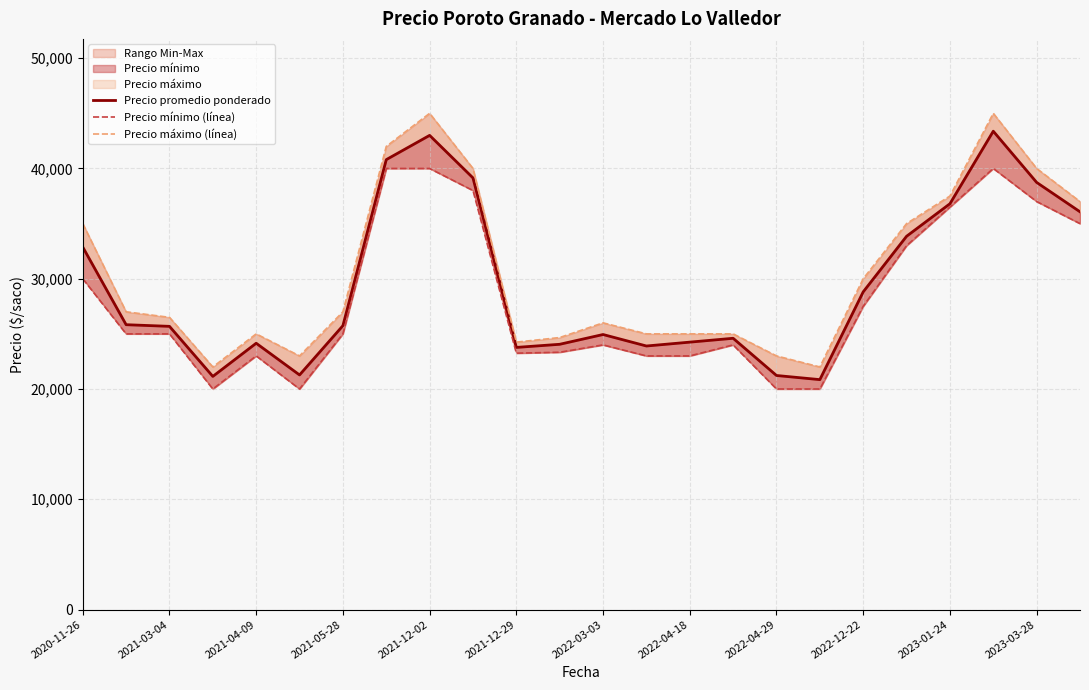

Reading left to right, extract all data points from this chart.

Precio promedio ponderado: 32875.0	25832.0	25682.0	21143.0	24150.0	21275.0	25741.0	40800.0	43000.0	39143.0	23771.5	24055.0	24941.0	23900.0	24250.0	24600.0	21226.0	20850.0	28809.2	33850.0	36800.0	43378.0	38735.0	36071.0
Precio mínimo (línea): 30000.0	25000.0	25000.0	20000.0	23000.0	20000.0	25000.0	40000.0	40000.0	38000.0	23250.0	23333.3	24000.0	23000.0	23000.0	24000.0	20000.0	20000.0	27500.0	33000.0	36500.0	40000.0	37000.0	35000.0
Precio máximo (línea): 35000.0	27000.0	26500.0	22000.0	25000.0	23000.0	27000.0	42000.0	45000.0	40000.0	24250.0	24666.7	26000.0	25000.0	25000.0	25000.0	23000.0	22000.0	30000.0	35000.0	37500.0	45000.0	40000.0	37000.0